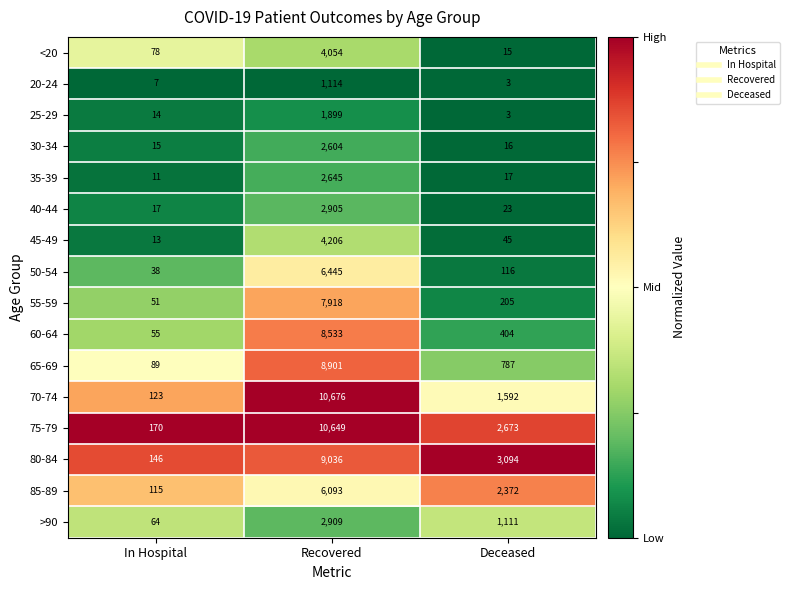

At which category is the sum across all series the highest?

Recovered